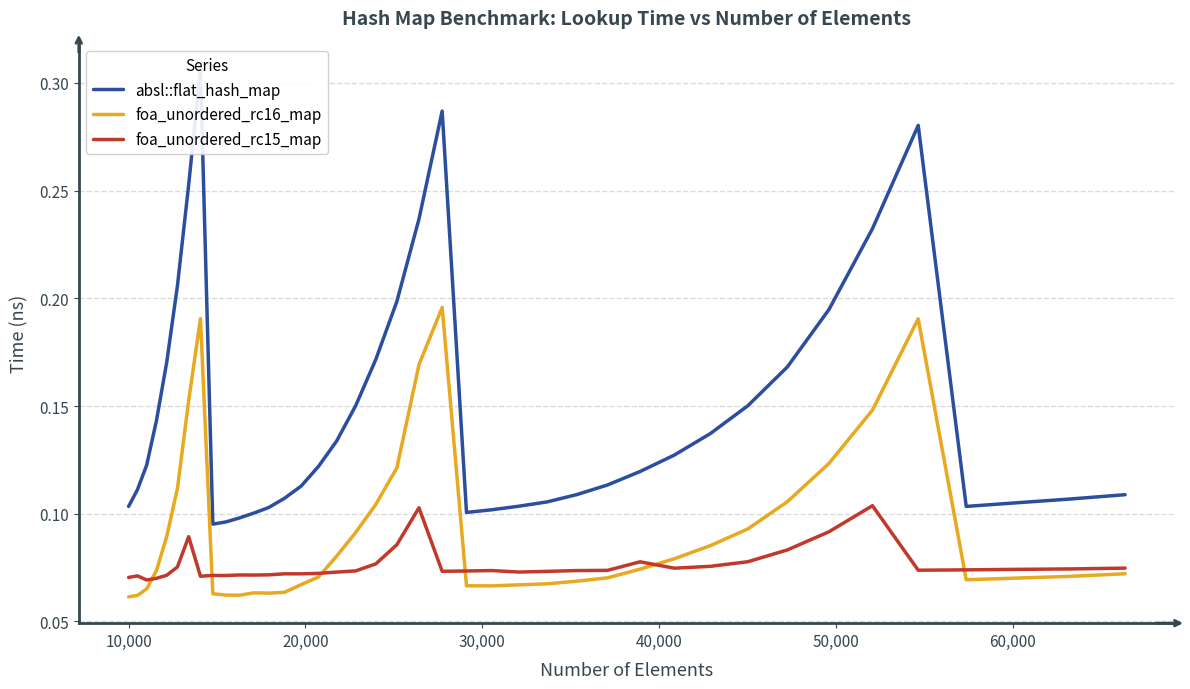

True or false: foa_unordered_rc16_map and absl::flat_hash_map intersect in this chart.

False